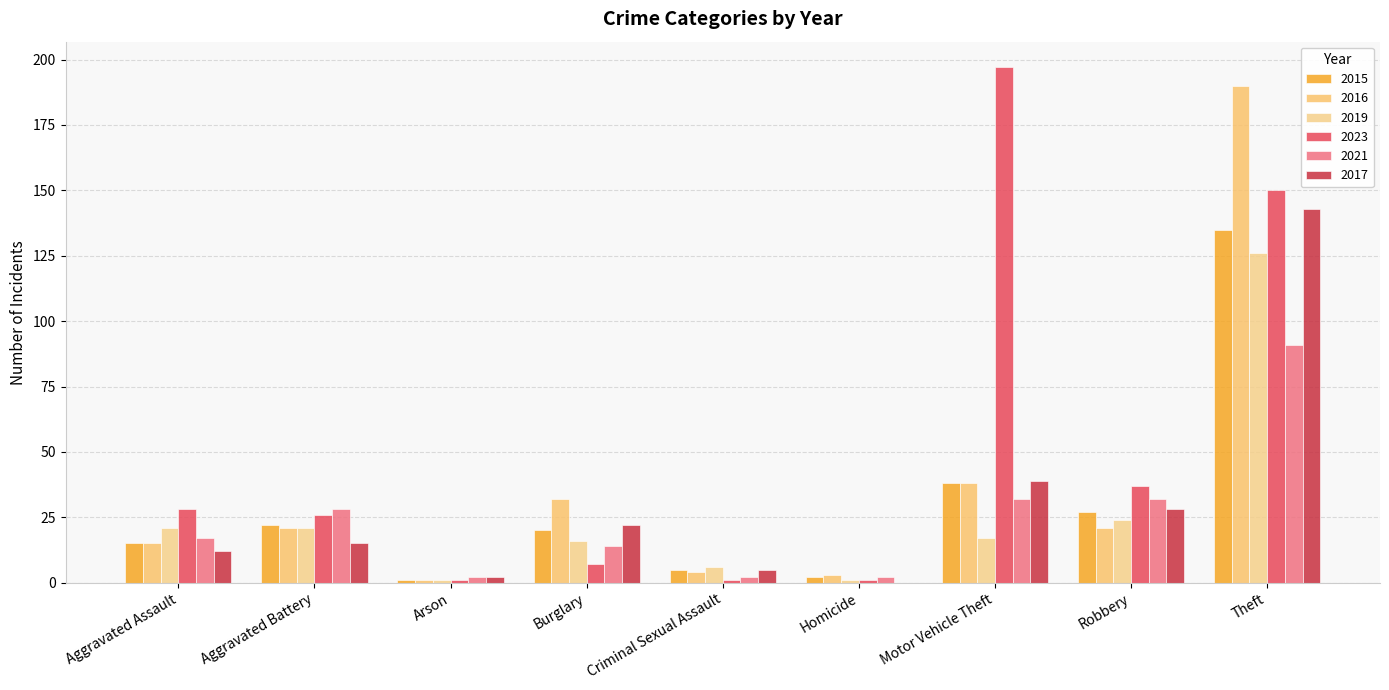

Reading right to left, transcribe all the data shown in this chart.

2015: Theft=135	Robbery=27	Motor Vehicle Theft=38	Homicide=2	Criminal Sexual Assault=5	Burglary=20	Arson=1	Aggravated Battery=22	Aggravated Assault=15
2016: Theft=190	Robbery=21	Motor Vehicle Theft=38	Homicide=3	Criminal Sexual Assault=4	Burglary=32	Arson=1	Aggravated Battery=21	Aggravated Assault=15
2019: Theft=126	Robbery=24	Motor Vehicle Theft=17	Homicide=1	Criminal Sexual Assault=6	Burglary=16	Arson=1	Aggravated Battery=21	Aggravated Assault=21
2023: Theft=150	Robbery=37	Motor Vehicle Theft=197	Homicide=1	Criminal Sexual Assault=1	Burglary=7	Arson=1	Aggravated Battery=26	Aggravated Assault=28
2021: Theft=91	Robbery=32	Motor Vehicle Theft=32	Homicide=2	Criminal Sexual Assault=2	Burglary=14	Arson=2	Aggravated Battery=28	Aggravated Assault=17
2017: Theft=143	Robbery=28	Motor Vehicle Theft=39	Homicide=0	Criminal Sexual Assault=5	Burglary=22	Arson=2	Aggravated Battery=15	Aggravated Assault=12